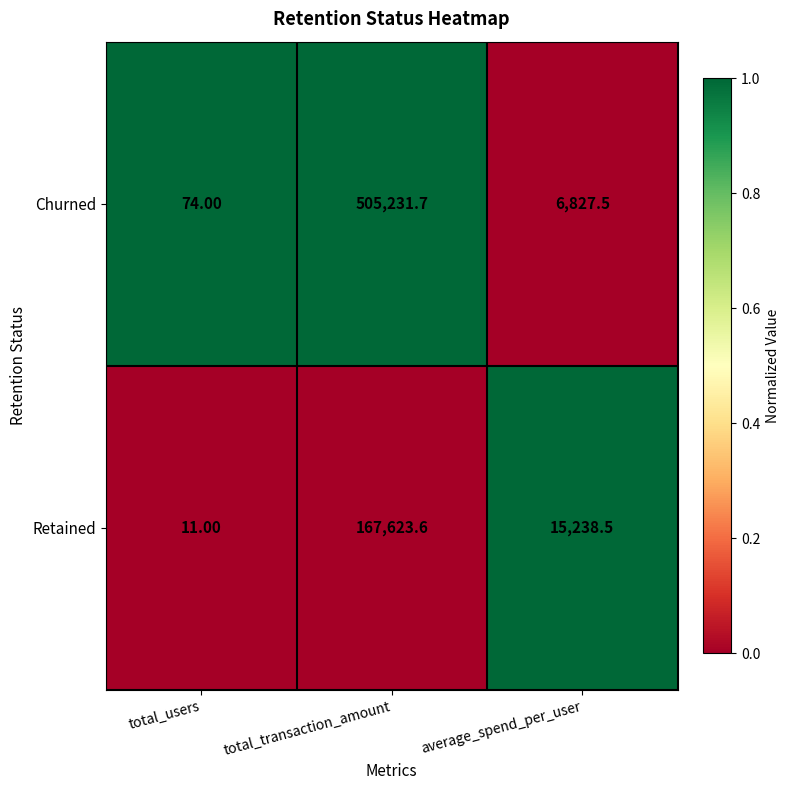

Which category has the lowest value in the Churned series?

total_users